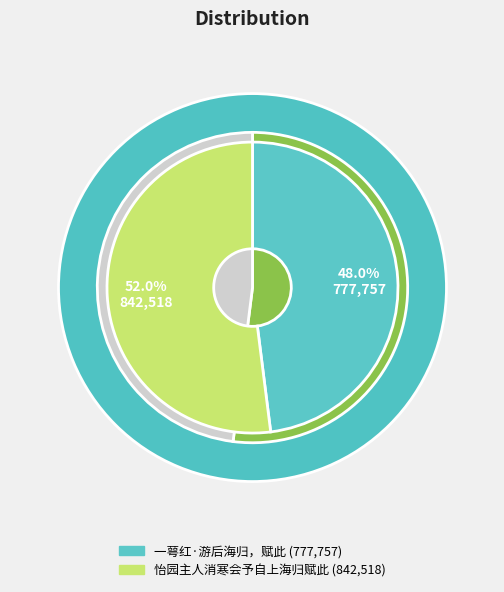

Which category accounts for the majority?

怡园主人消寒会予自上海归赋此